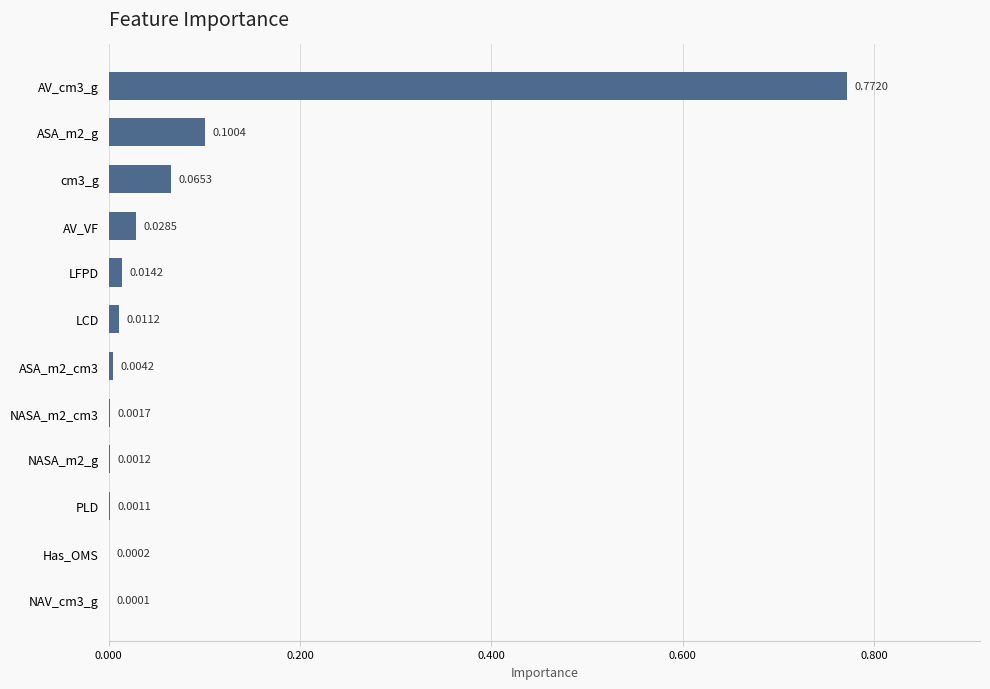

Between cm3_g and Has_OMS, which is larger?

cm3_g